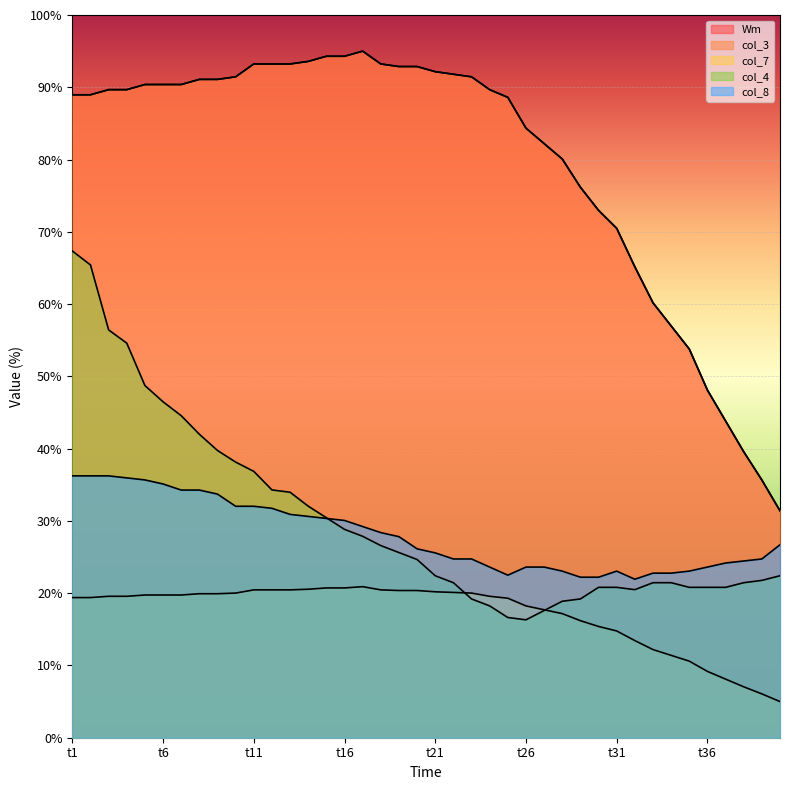

What is the value of the col_3 point at the 4th from the left?

89.7